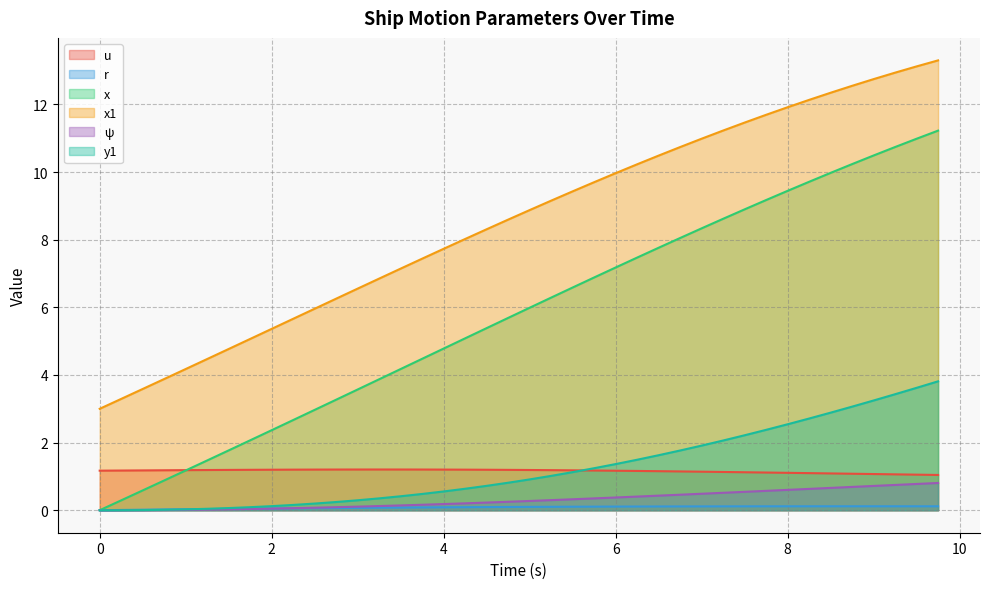

What is the maximum value shown in the chart?

13.3